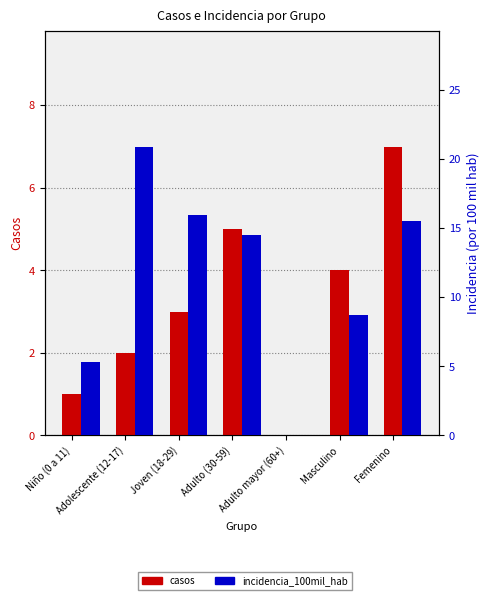

What is the maximum value shown in the chart?

20.9